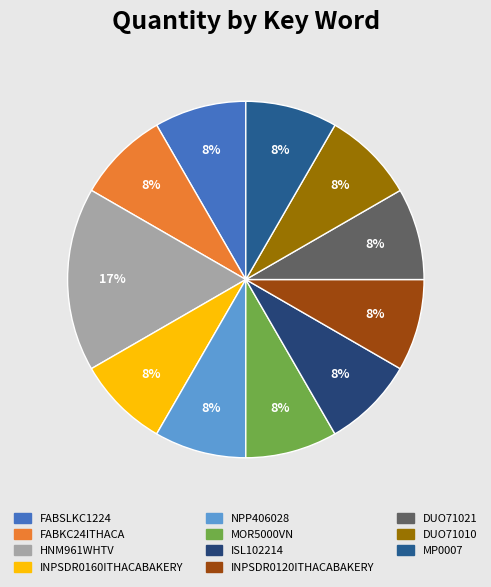

Which slice is the largest?

HNM961WHTV